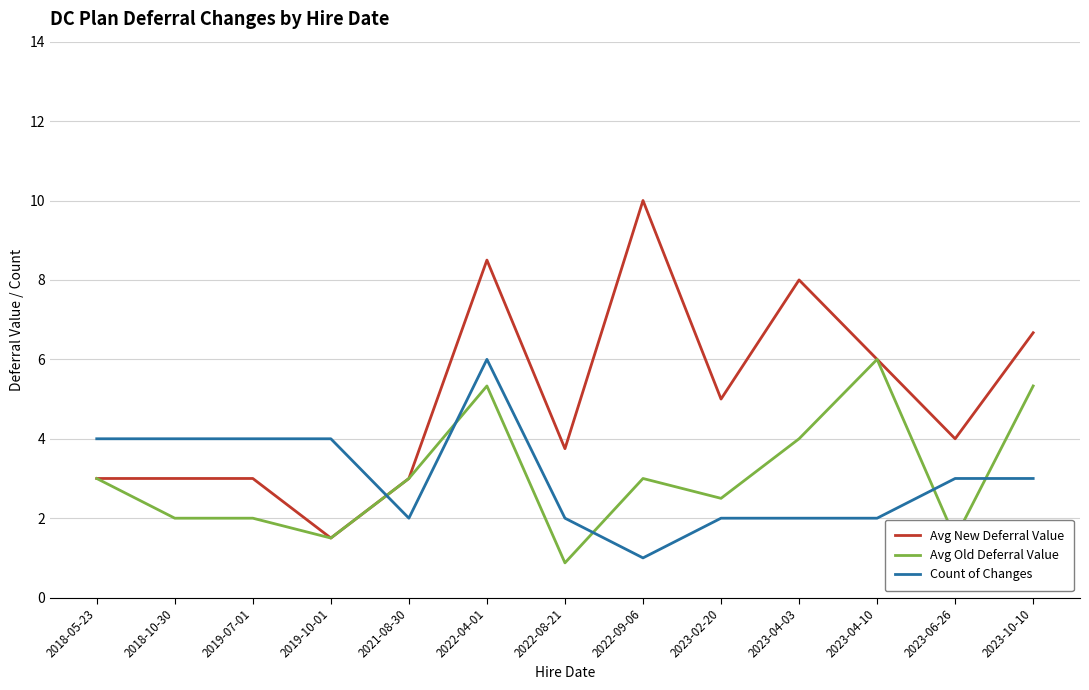

Between 2018-05-23 and 2023-10-10, which series saw the biggest shift?

Avg New Deferral Value